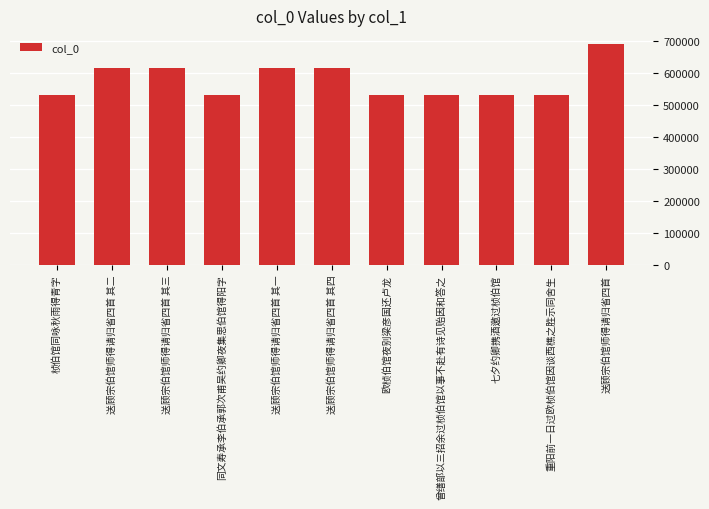

What is the change in value from 送顾宗伯馆师得请归省四首 其三 to 送顾宗伯馆师得请归省四首?

+75378